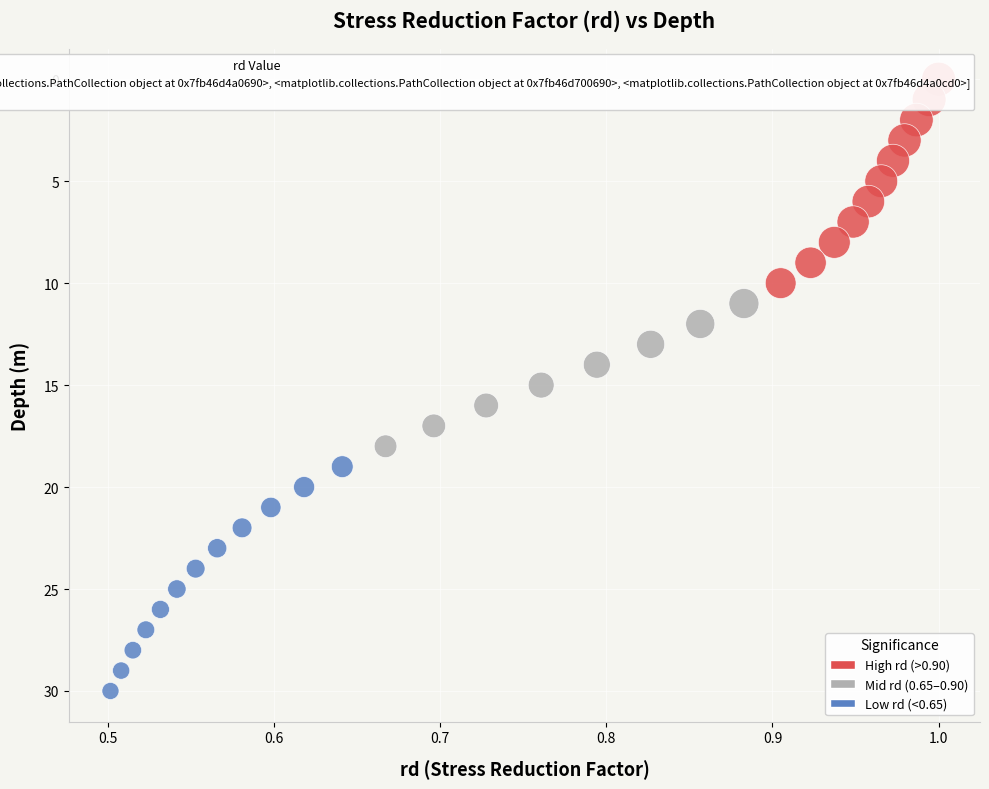

What is the range of Y values (max minus min)?

30